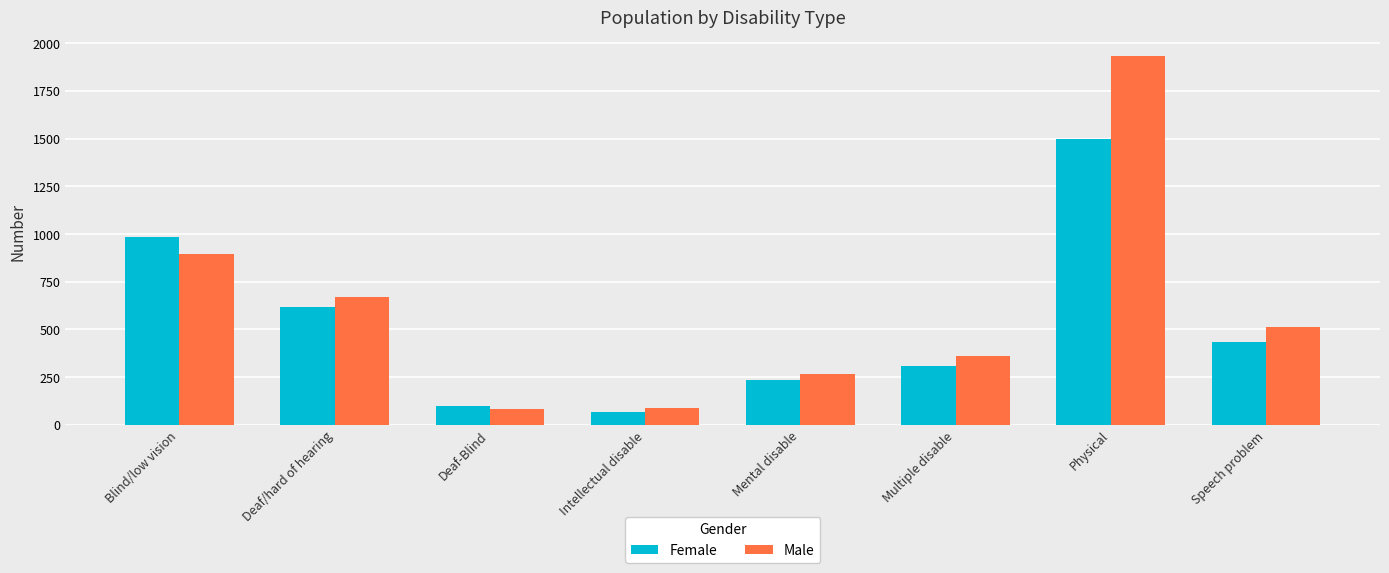

Rank the series by their maximum value, from lowest to highest.

Female, Male